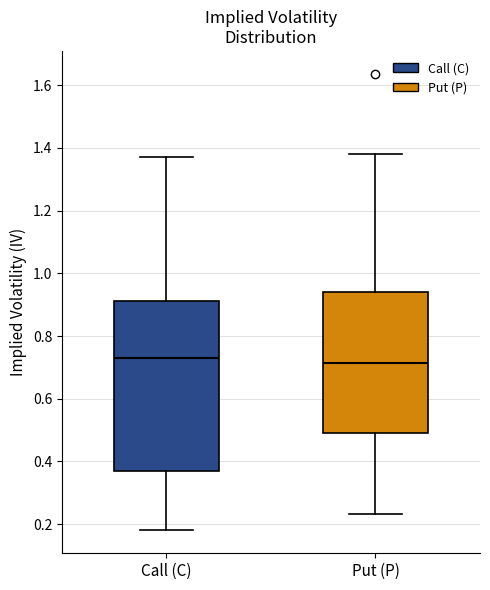

Which box is the tallest, from its lower edge to its upper edge?

Call (C)